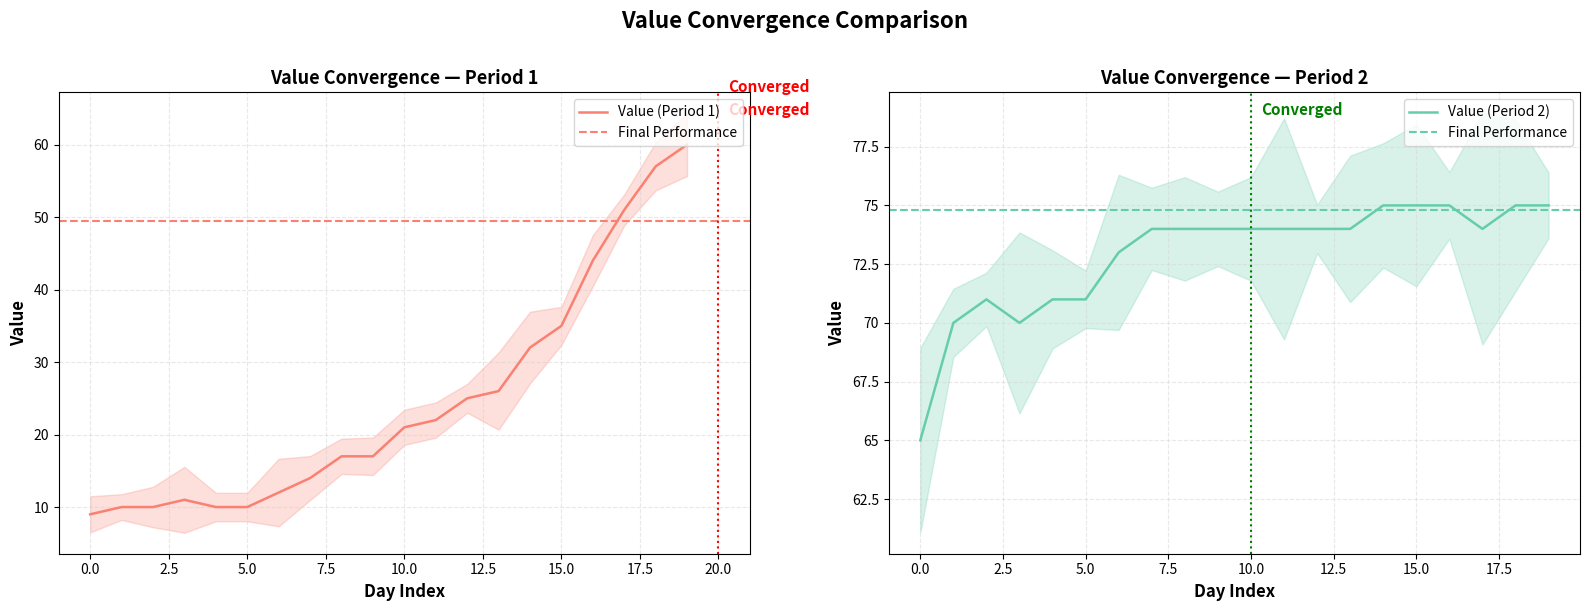

What is the lowest value of the Value (Period 1) series?

9